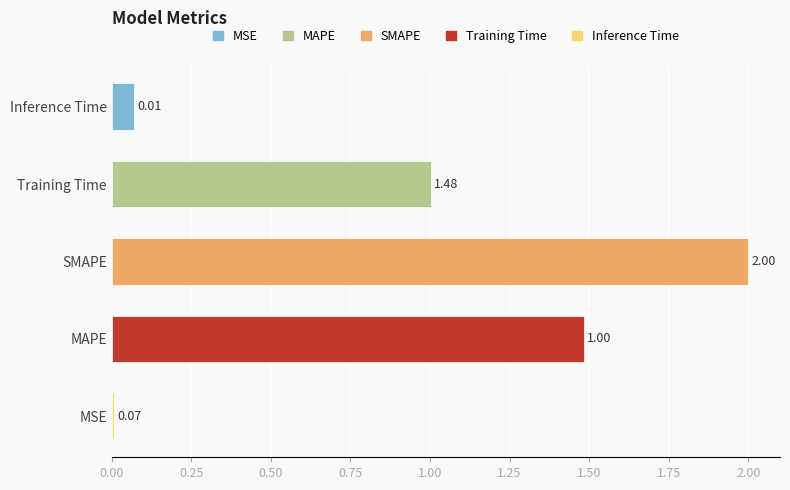

List the labels in order of value, largest first.

SMAPE, MAPE, Training Time, Inference Time, MSE